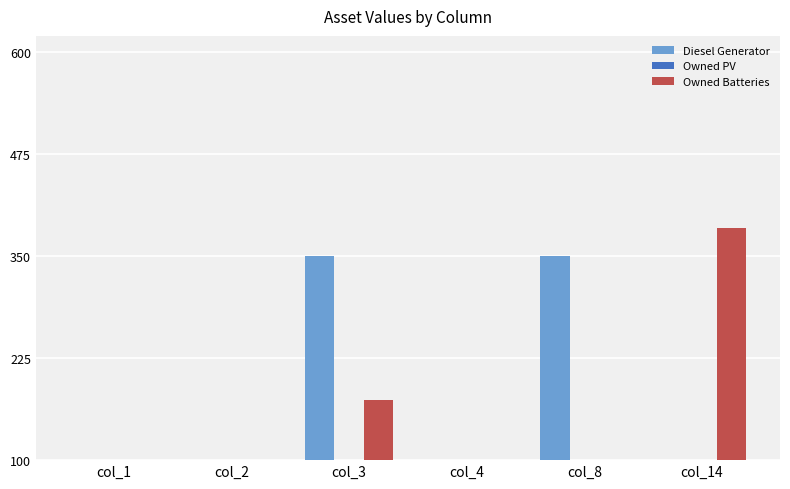

How many bars are there in each group?

3